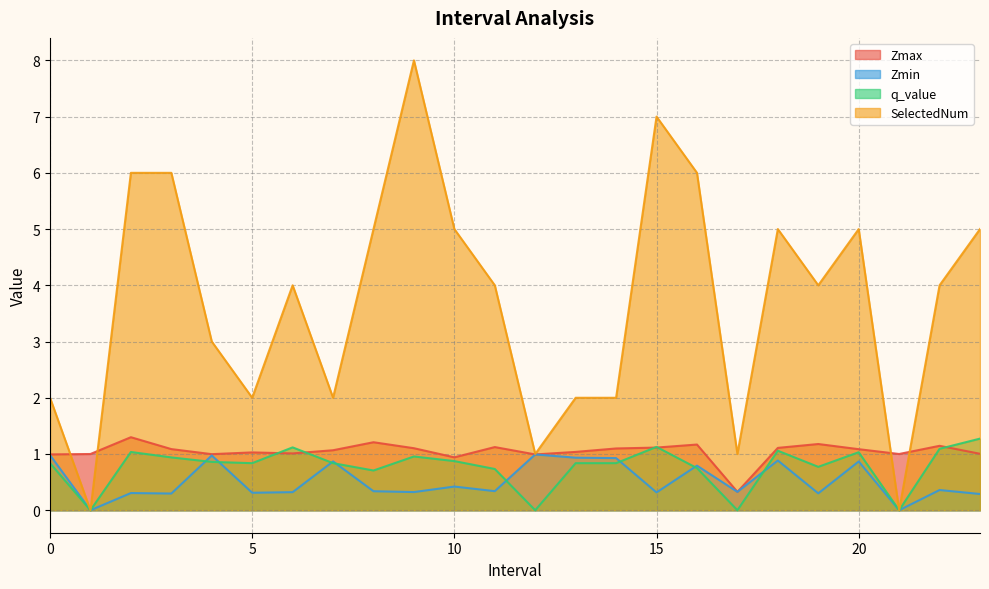

Which has a higher value, 15.0 or 8.0?

8.0